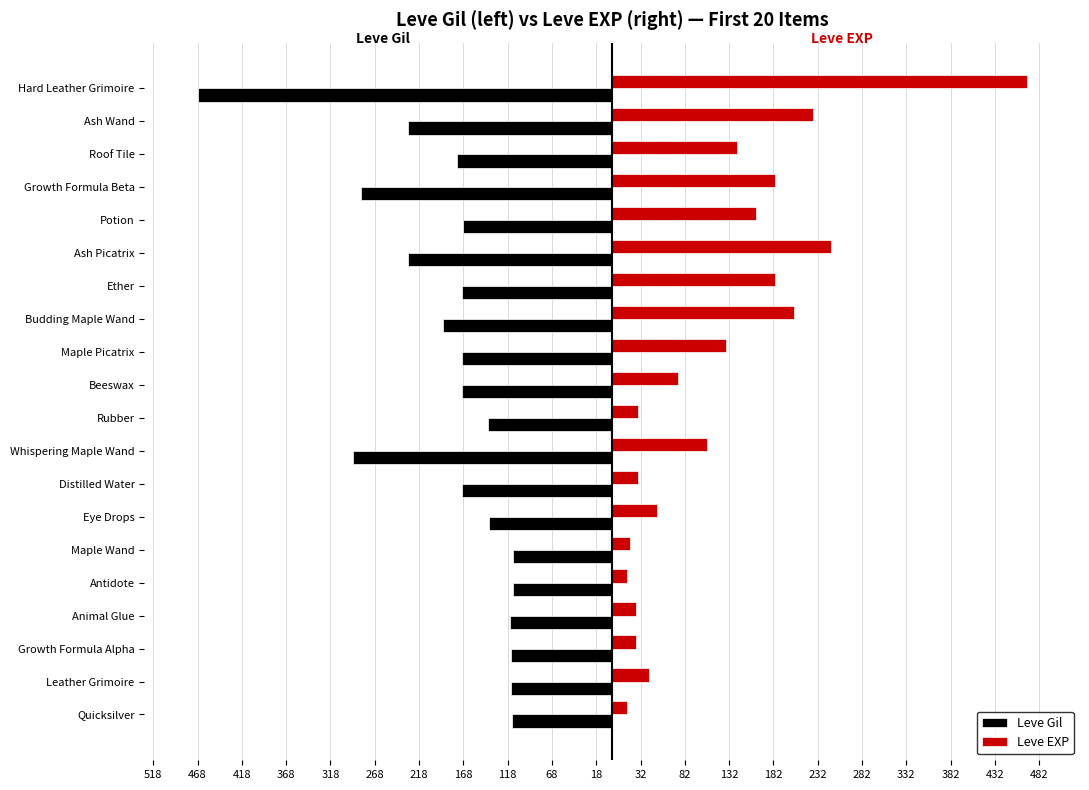

What are all the series names shown in the legend?

Leve Gil, Leve EXP